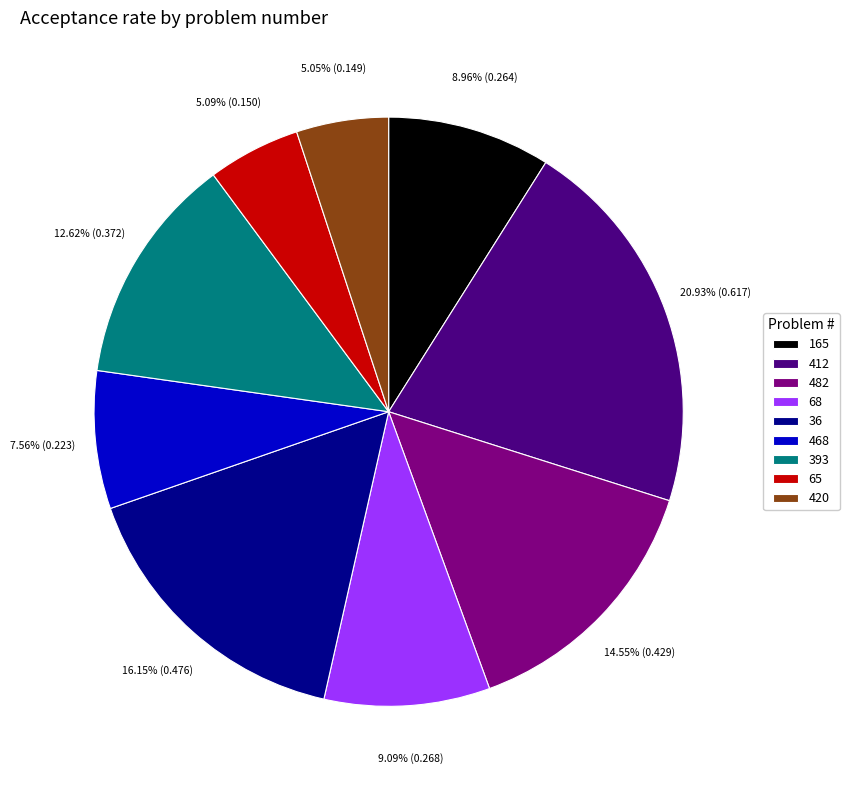

What portion of the pie excludes 165?

91.0%